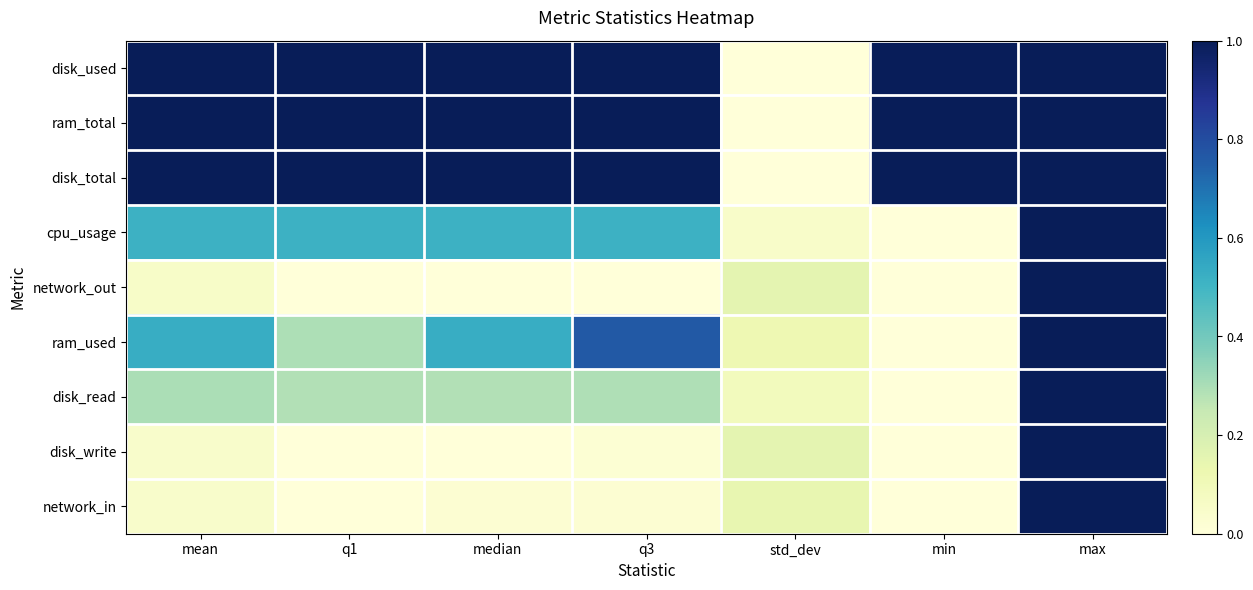

Reading right to left, list all the values displayed in this chart.

disk_used: max=1.0	min=1.0	std_dev=0.0	q3=1.0	median=1.0	q1=1.0	mean=1.0
ram_total: max=1.0	min=1.0	std_dev=0.0	q3=1.0	median=1.0	q1=1.0	mean=1.0
disk_total: max=1.0	min=1.0	std_dev=0.0	q3=1.0	median=1.0	q1=1.0	mean=1.0
cpu_usage: max=1.0	min=0.0	std_dev=0.0	q3=0.5	median=0.5	q1=0.5	mean=0.5
network_out: max=1.0	min=0.0	std_dev=0.2	q3=0.0	median=0.0	q1=0.0	mean=0.1
ram_used: max=1.0	min=0.0	std_dev=0.1	q3=0.8	median=0.5	q1=0.3	mean=0.5
disk_read: max=1.0	min=0.0	std_dev=0.1	q3=0.3	median=0.3	q1=0.3	mean=0.3
disk_write: max=1.0	min=0.0	std_dev=0.2	q3=0.0	median=0.0	q1=0.0	mean=0.0
network_in: max=1.0	min=0.0	std_dev=0.1	q3=0.0	median=0.0	q1=0.0	mean=0.0